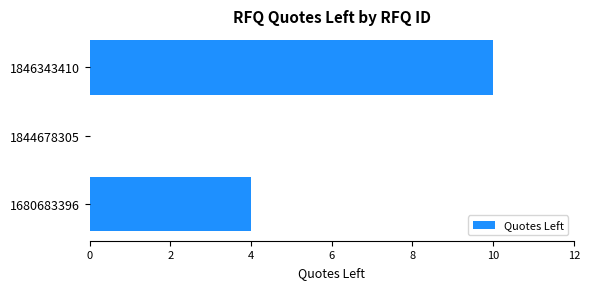

Reading bottom to top, what are all the values shown in this chart?

1680683396=4	1844678305=0	1846343410=10